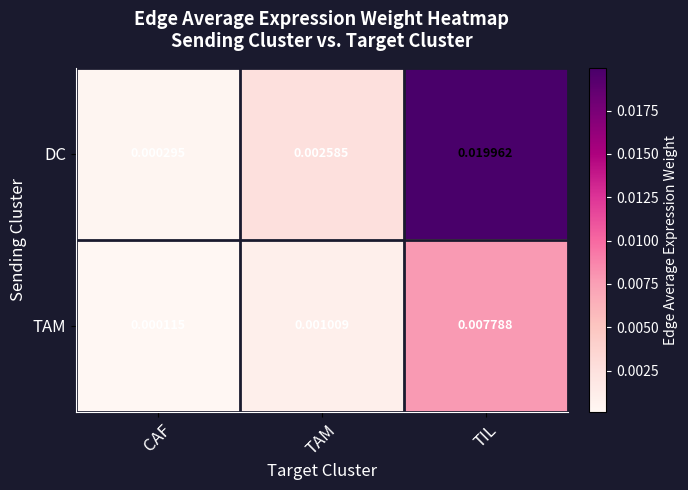

List the series in order of their overall mean, lowest first.

TAM, DC